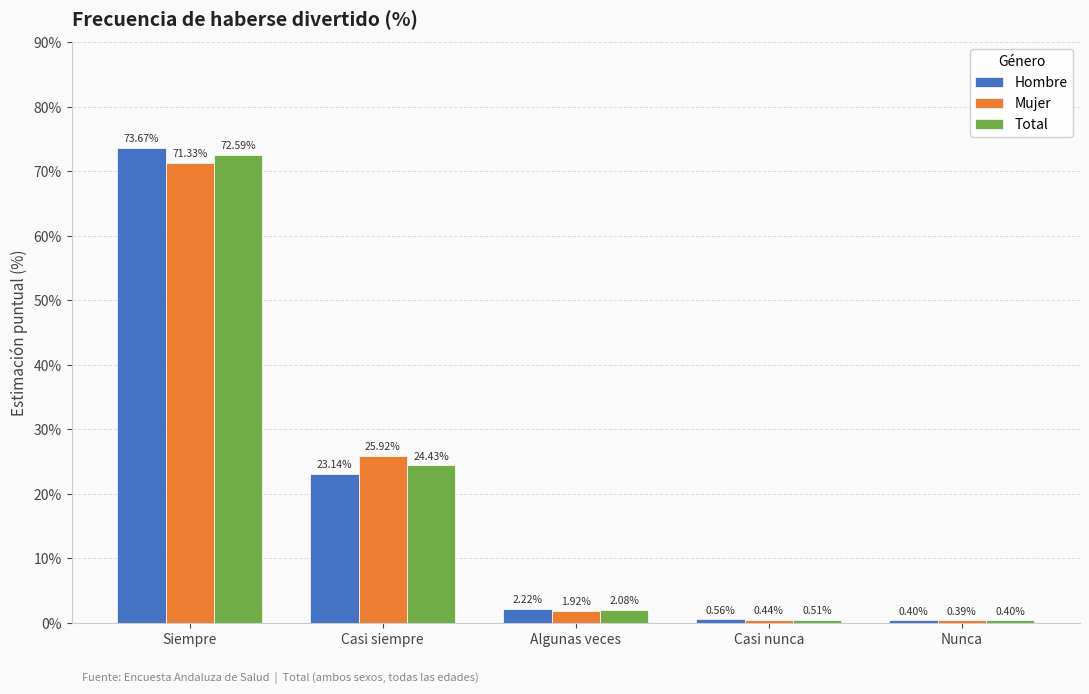

Which category has the highest value across all series?

Siempre